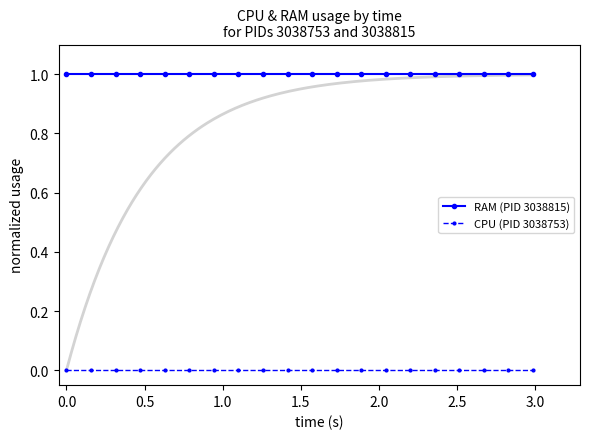

True or false: RAM (PID 3038815) and CPU (PID 3038753) intersect in this chart.

False